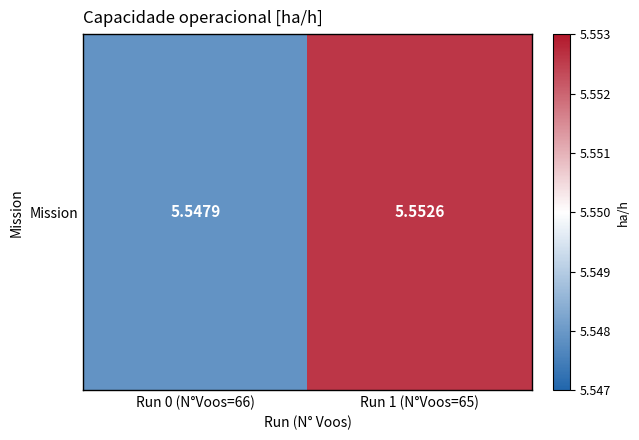

List the labels in order of value, smallest first.

Run 0 (N°Voos=66), Run 1 (N°Voos=65)